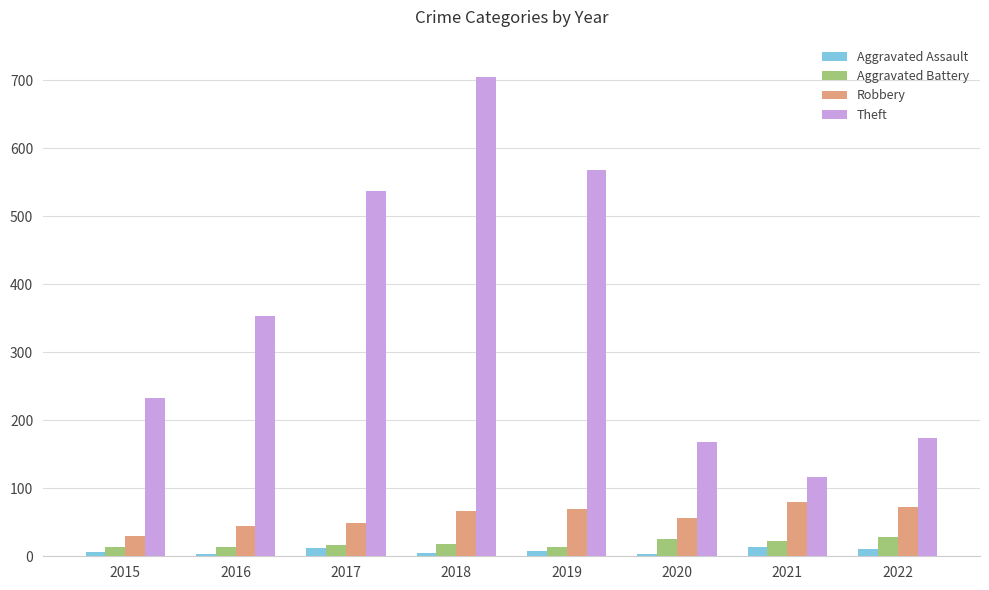

What is the total value across all series at 2019?

659